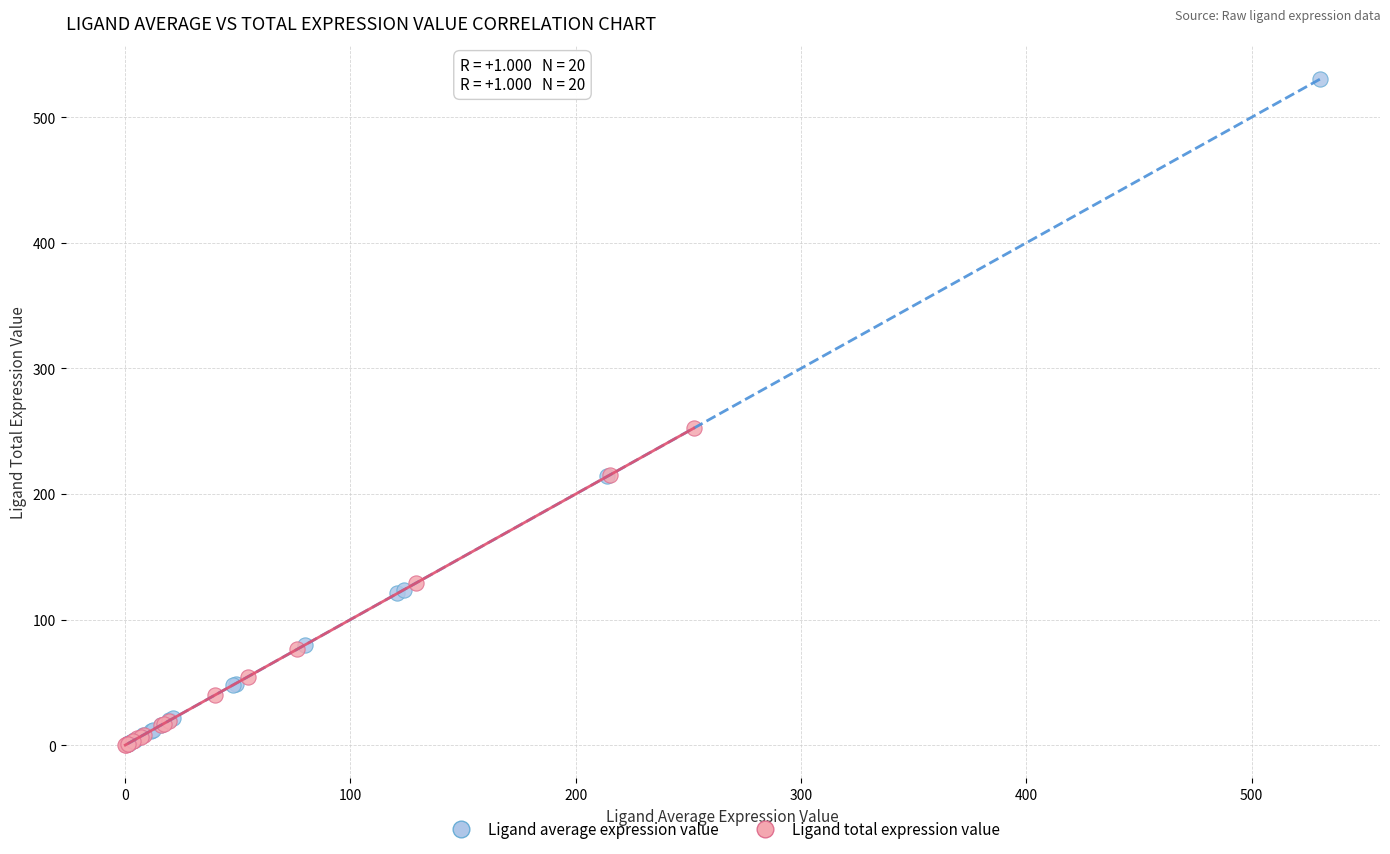

Which series has the largest Y range (max minus min)?

Ligand average expression value